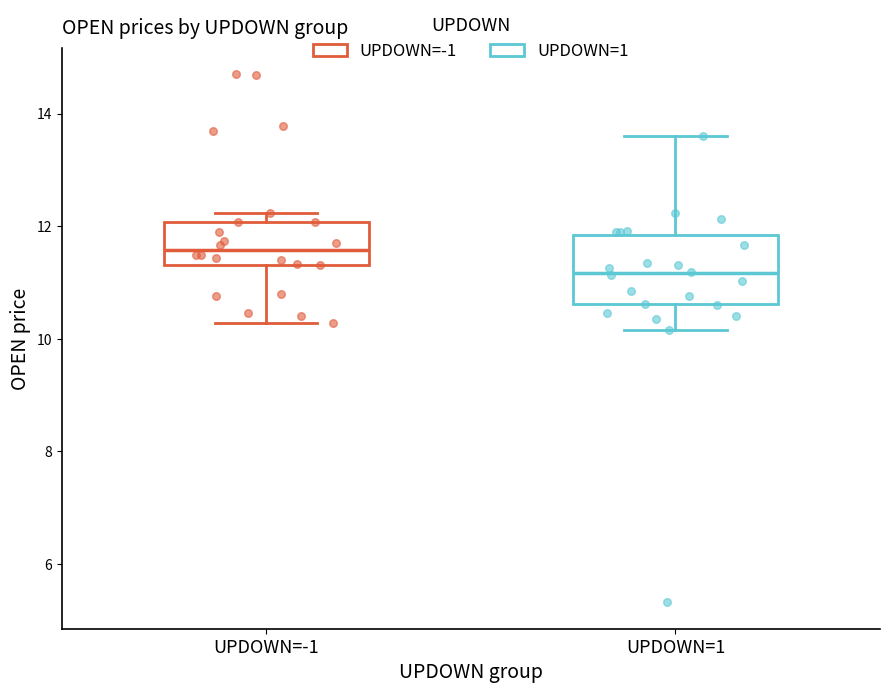

Reading left to right, transcribe this box plot: for each box, give where its median line is, the range the box spans, and where its two whiskers end, as read against the y-axis. The values are not printed on the chart, so give them approximately, as read against the axis.

UPDOWN=-1: median 11.6, box 11.4 to 12.0, whiskers 10.2 to 12.2
UPDOWN=1: median 11.2, box 10.6 to 11.8, whiskers 10.2 to 13.6